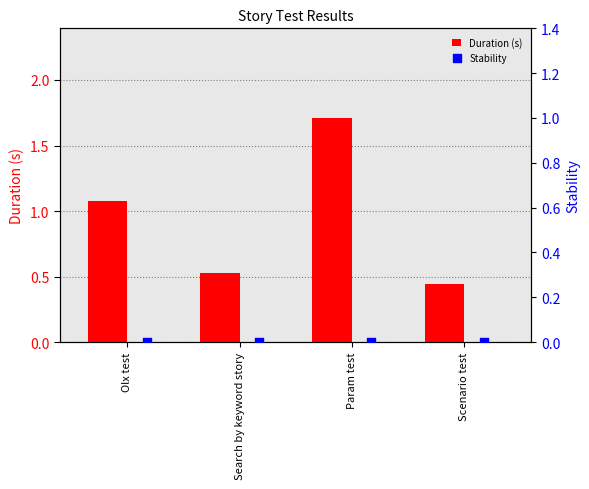

At how many categories does at least one series exceed 1?

2